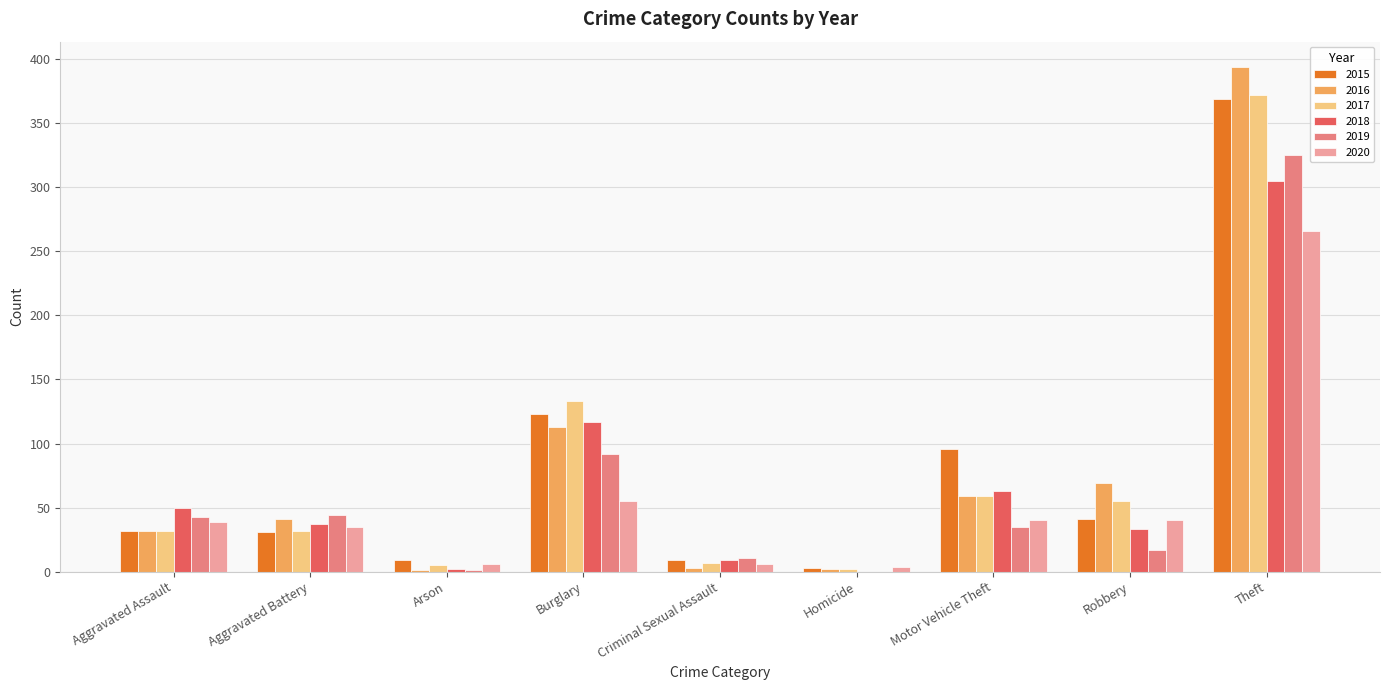

What is the sum of the 2016 values at Motor Vehicle Theft and Burglary?

172